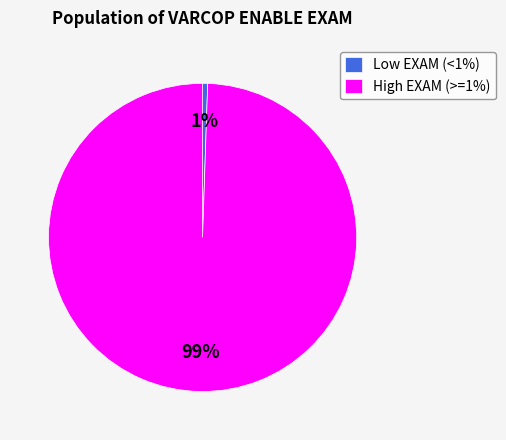

Between Low EXAM (<1%) and High EXAM (>=1%), which is larger?

High EXAM (>=1%)